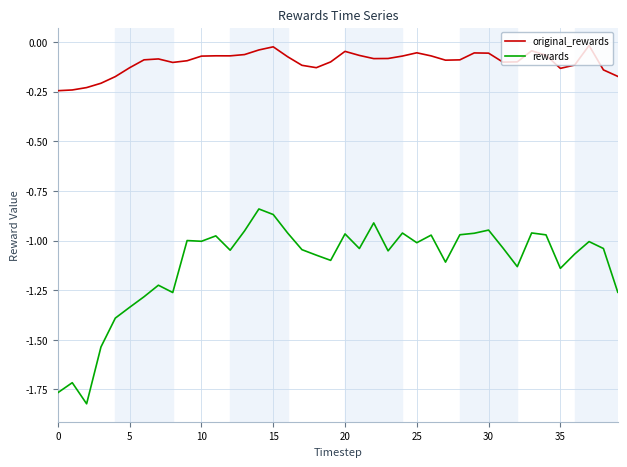

Which series has the largest range (max minus min)?

rewards